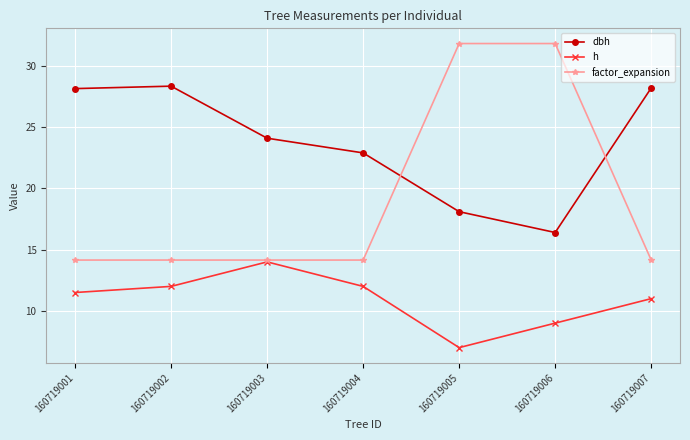

What is the total value across all series at 160719002?

54.5